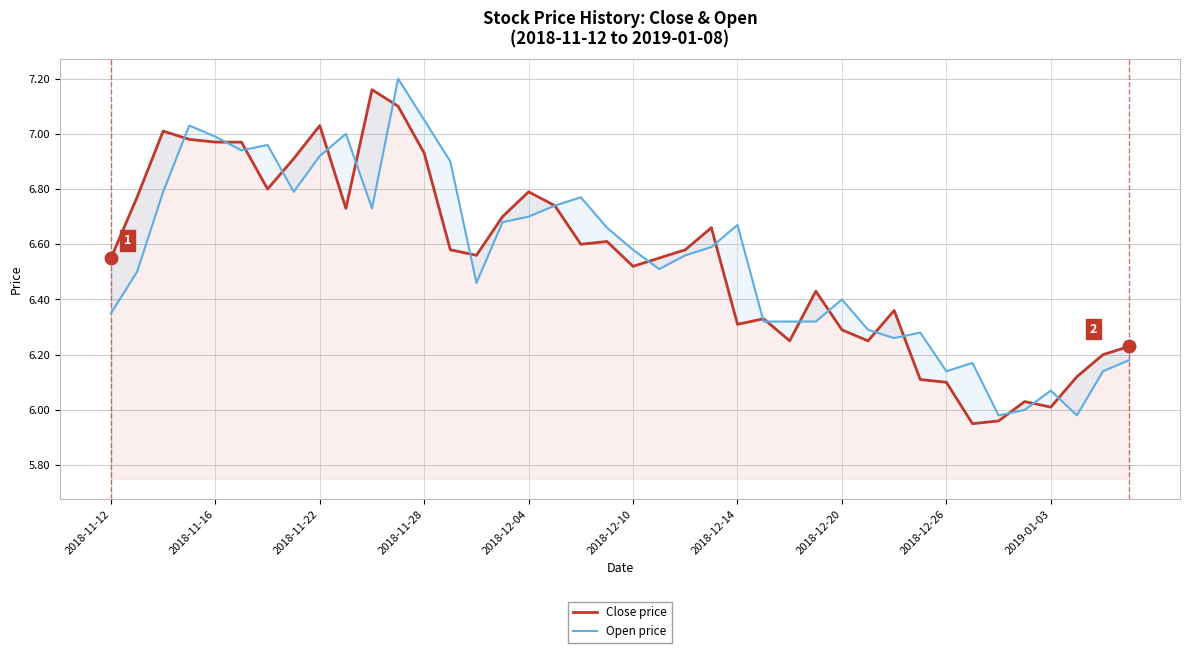

What is the difference between the maximum and second lowest values in the Open price series?

1.2